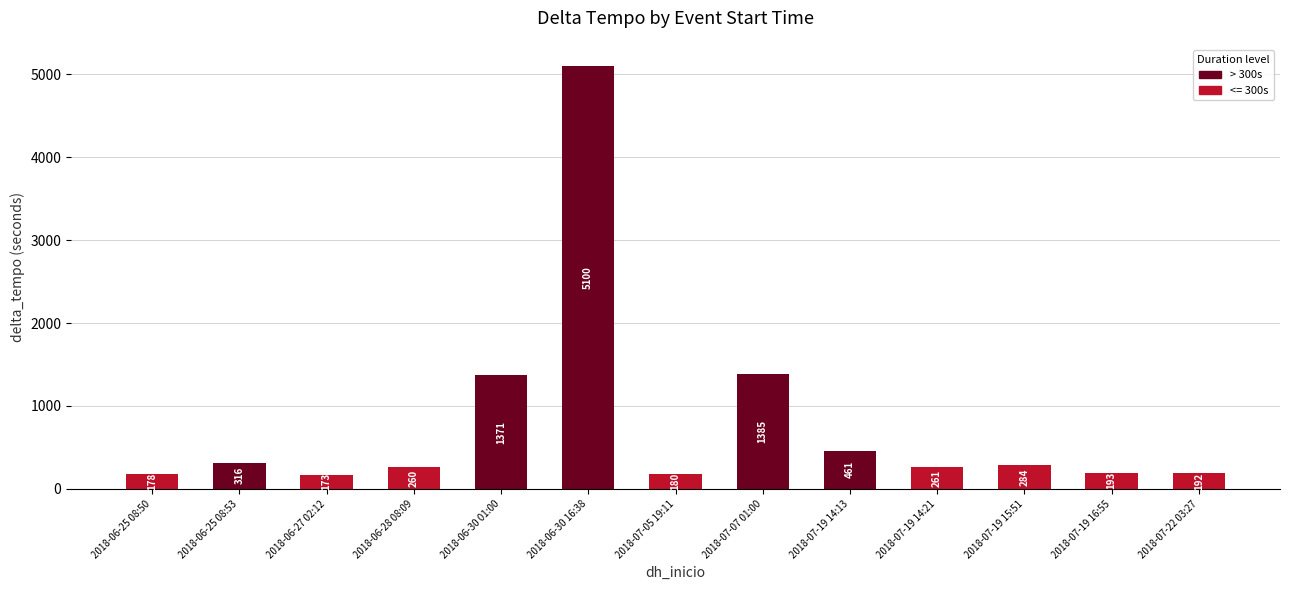

Reading left to right, extract all data points from this chart.

178	316	173	260	1371	5100	180	1385	461	261	284	193	192